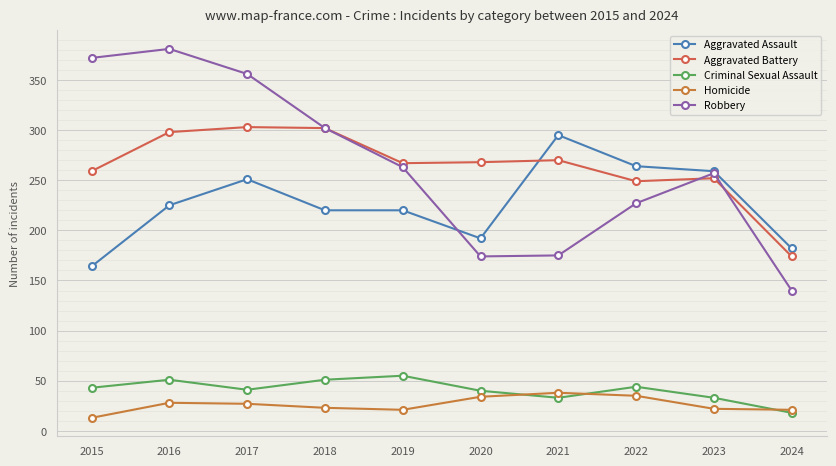

Count the number of categories in the chart.

10